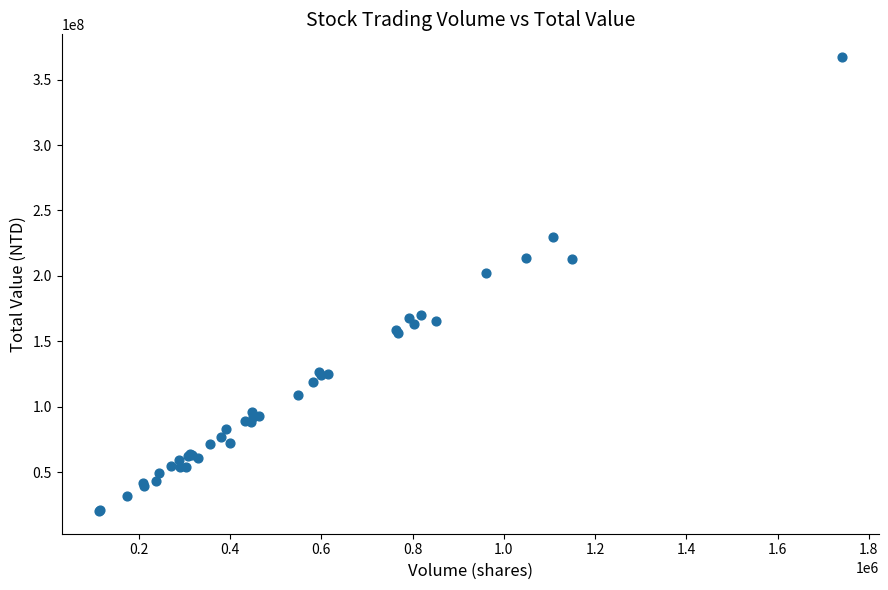

What Y value in the scatter plot is closest to 193792556?

201924140